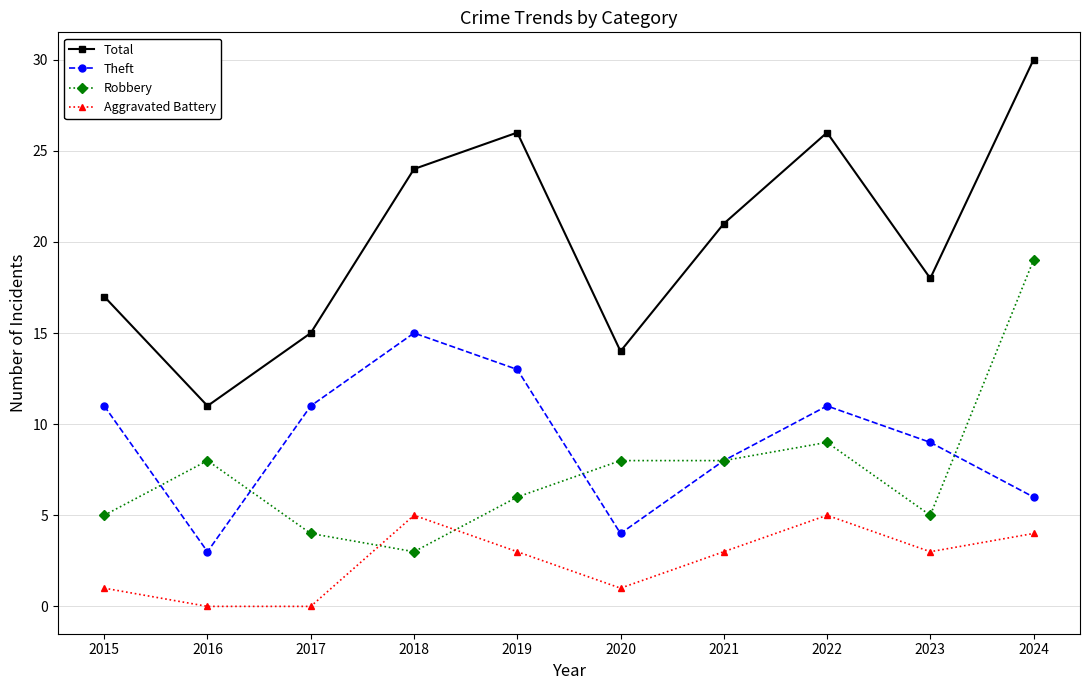

Rank the series by their maximum value, from highest to lowest.

Total, Robbery, Theft, Aggravated Battery